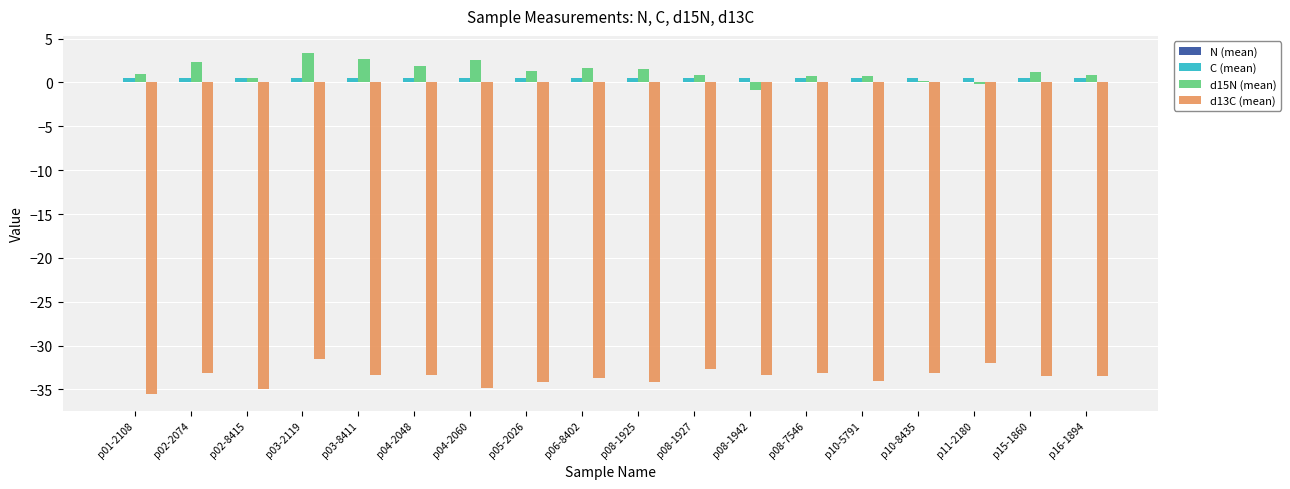

What is the greatest value displayed?

3.4